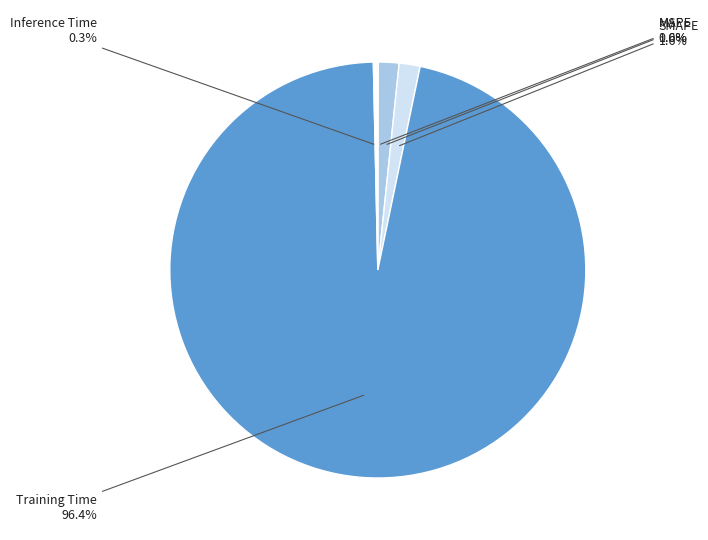

Which has a higher value, Training Time or Inference Time?

Training Time